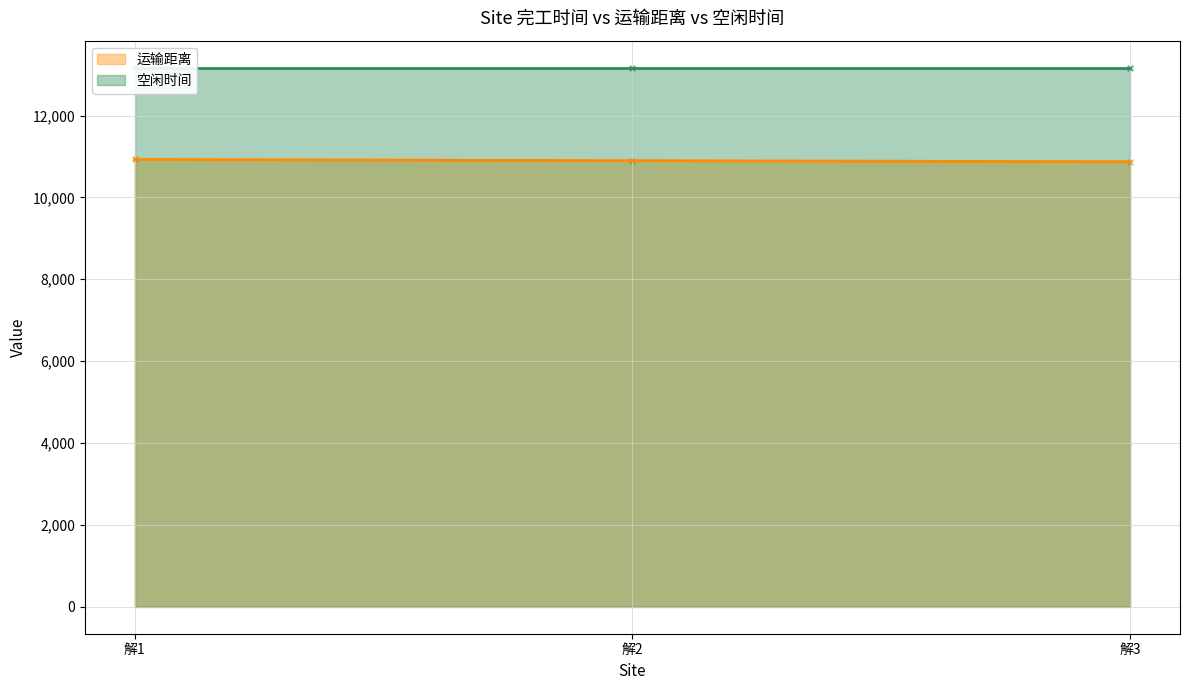

What is the ratio of the value at 解3 to the value at 解2?

1.0